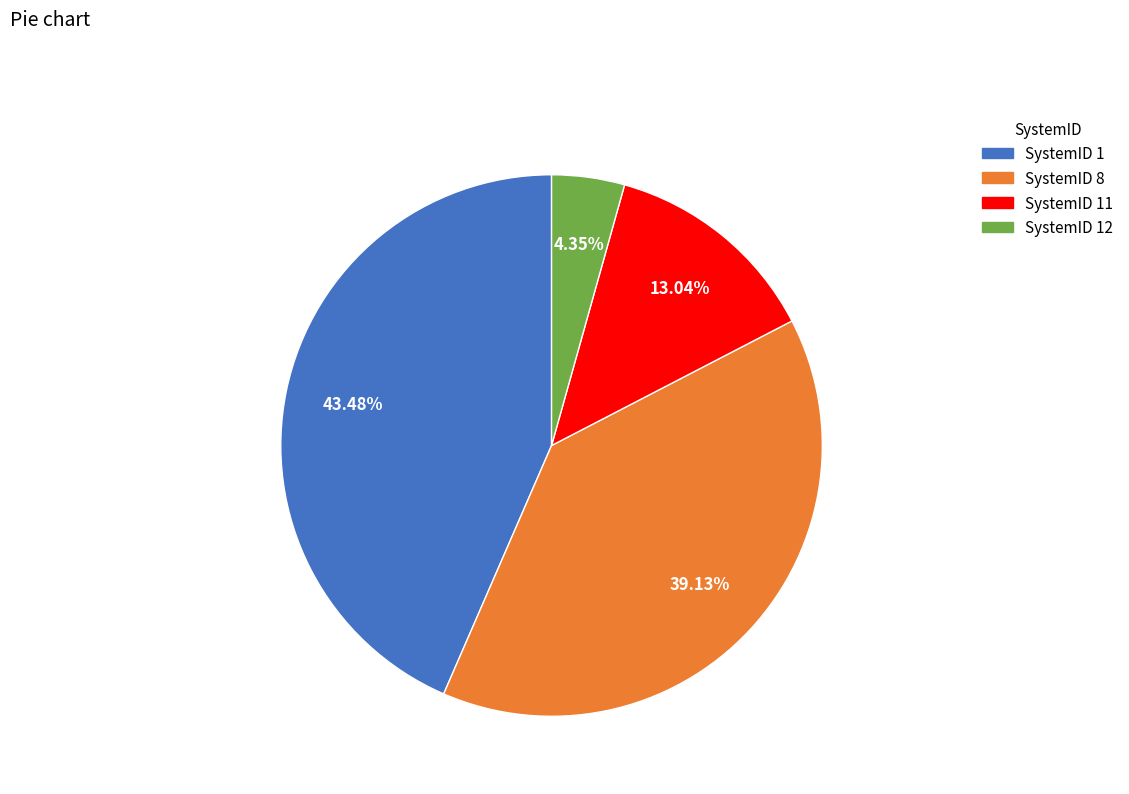

Is there a majority slice in this chart?

No